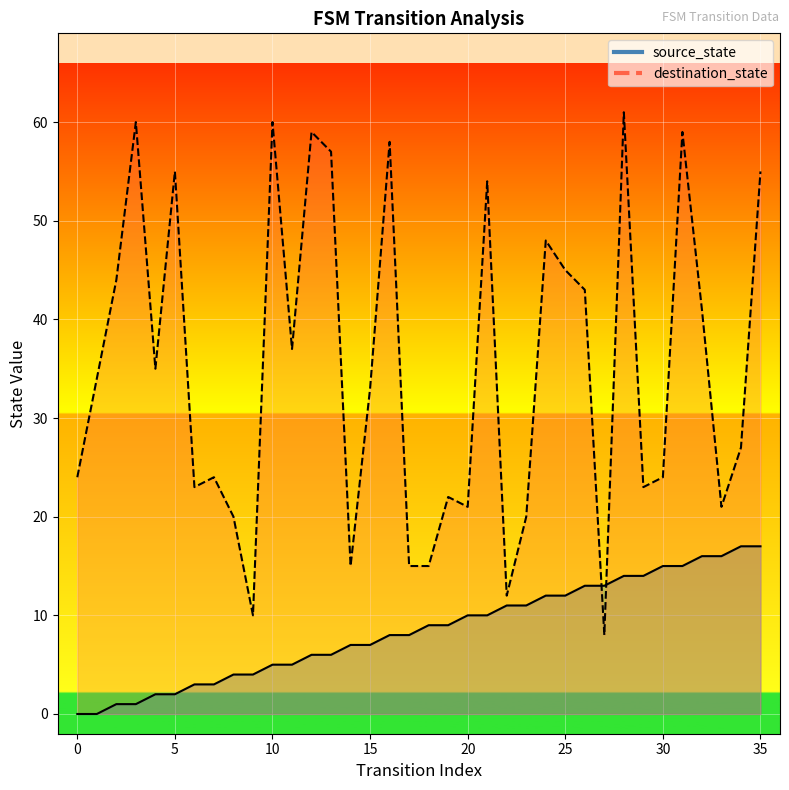

Which series has the largest Y range (max minus min)?

destination_state